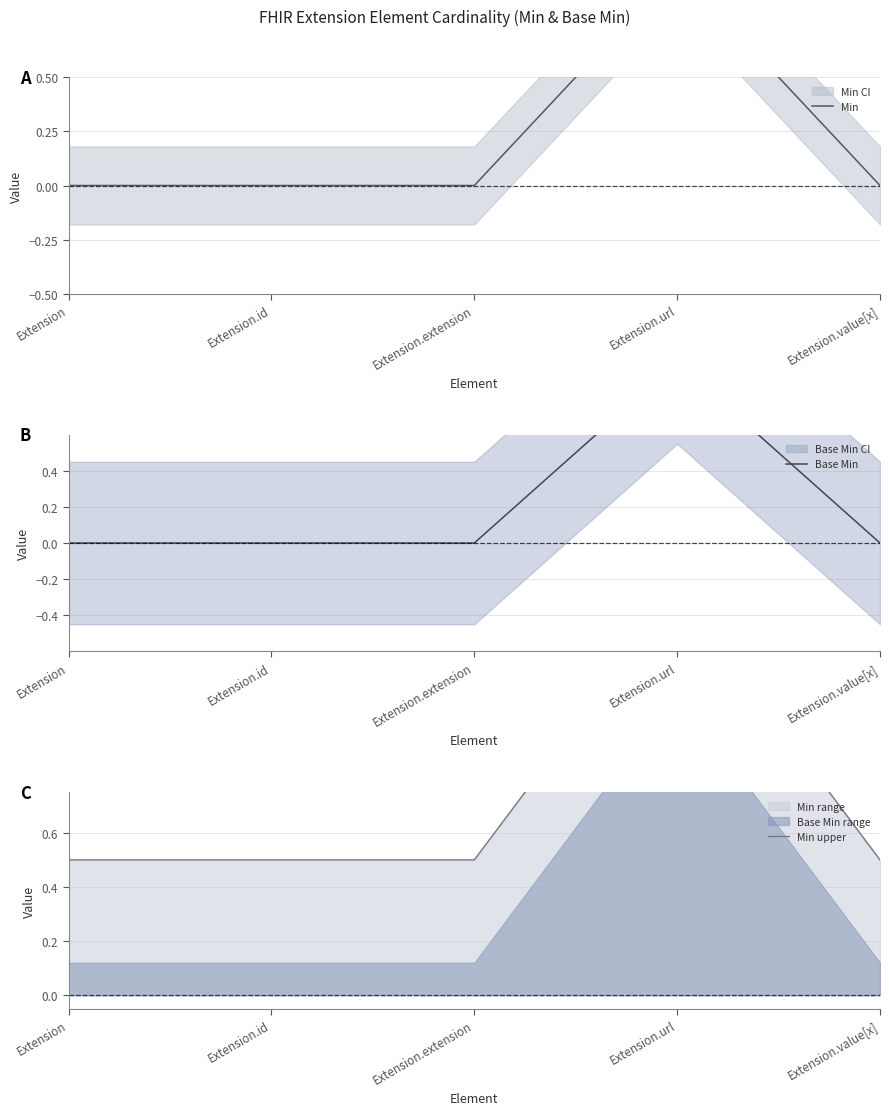

True or false: Base Min has a value of 0.6 at Extension.extension.

False